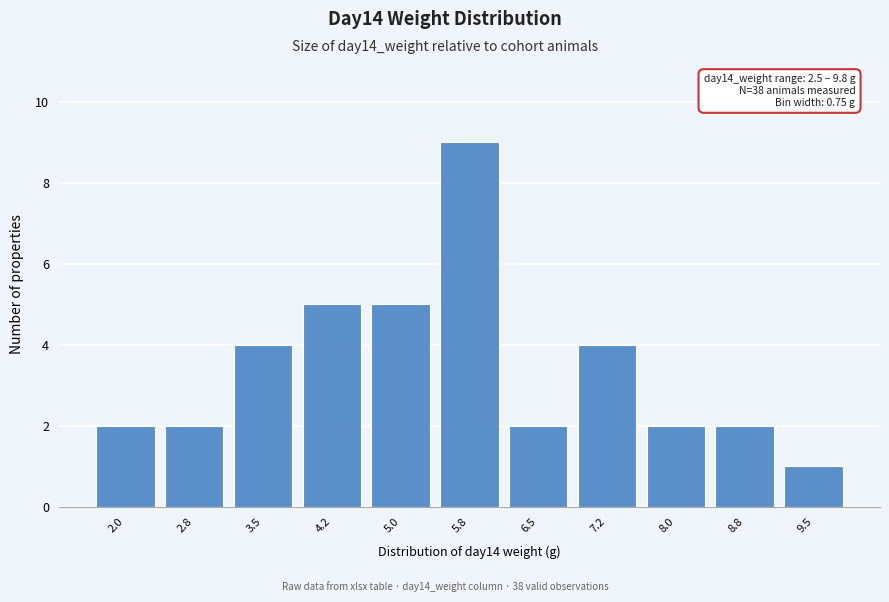

Reading left to right, list all the values displayed in this chart.

2.0=2	2.8=2	3.5=4	4.2=5	5.0=5	5.8=9	6.5=2	7.2=4	8.0=2	8.8=2	9.5=1